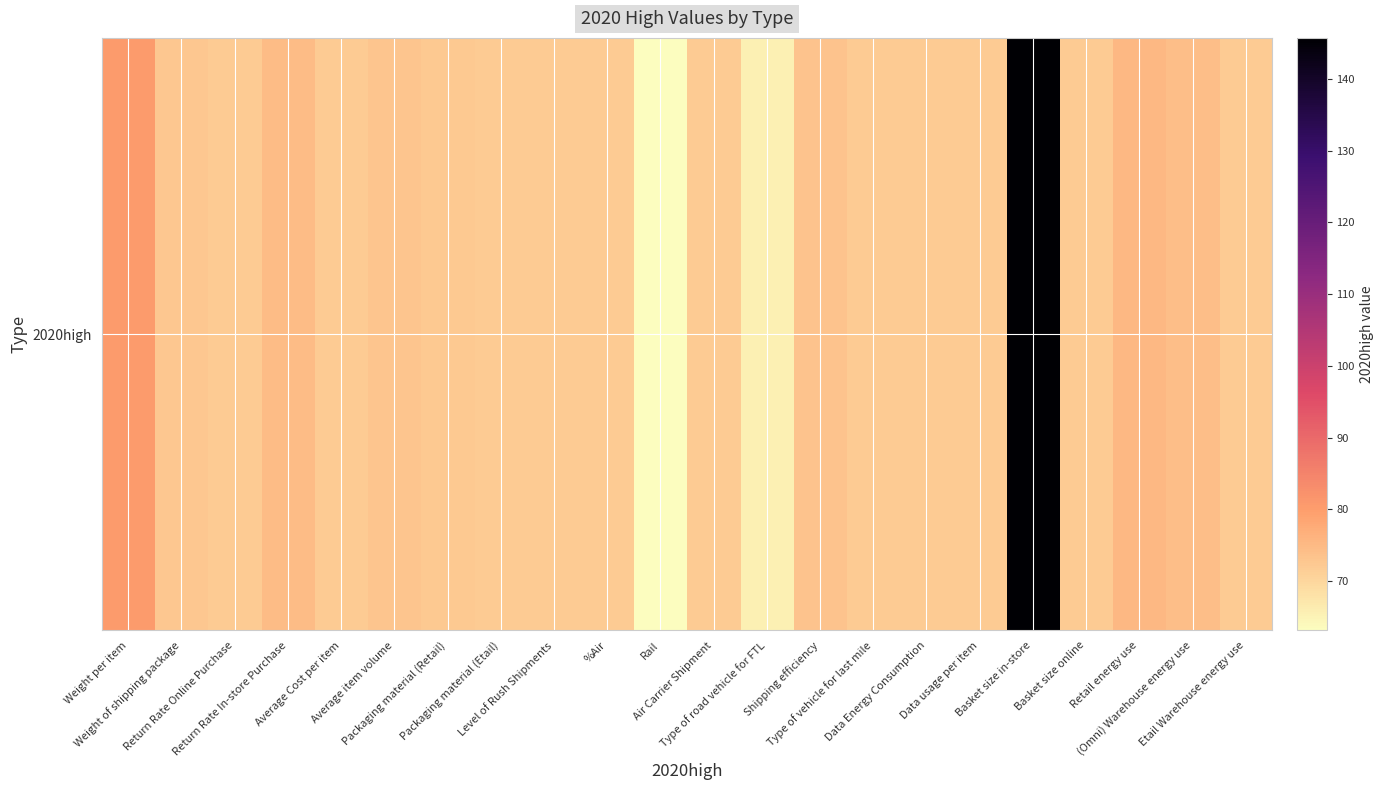

At which label does the data first exceed 71?

Weight per item